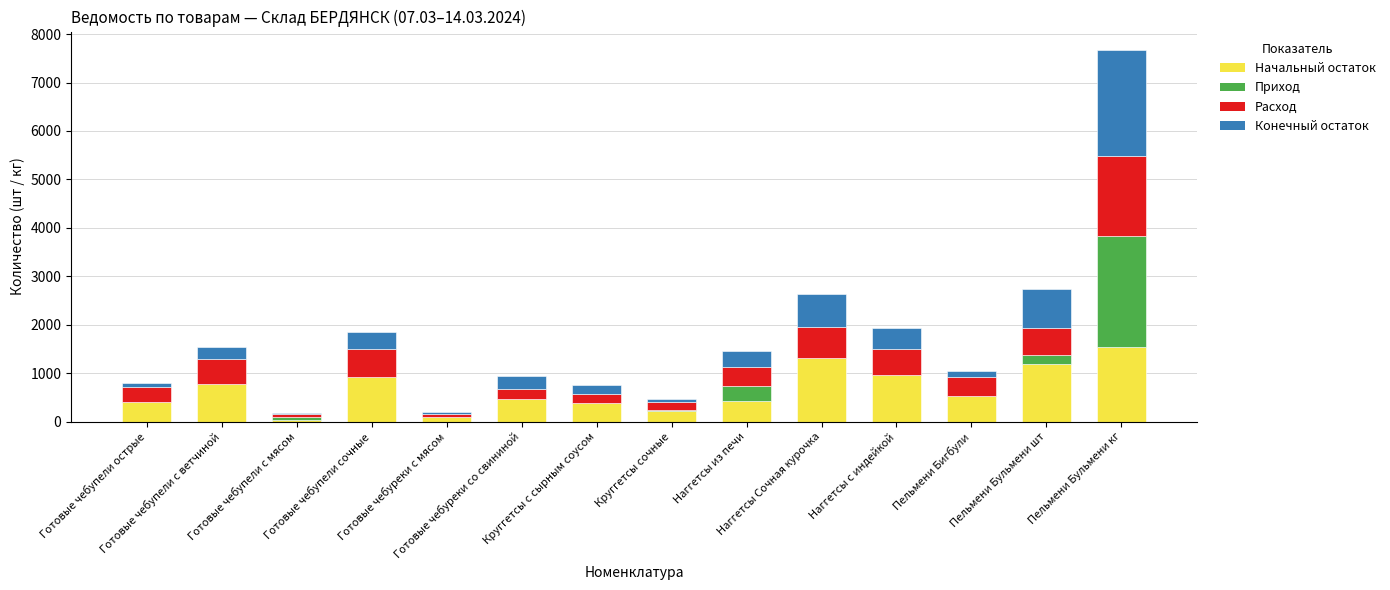

What is the label of the 7th bar from the right?

Круггетсы сочные